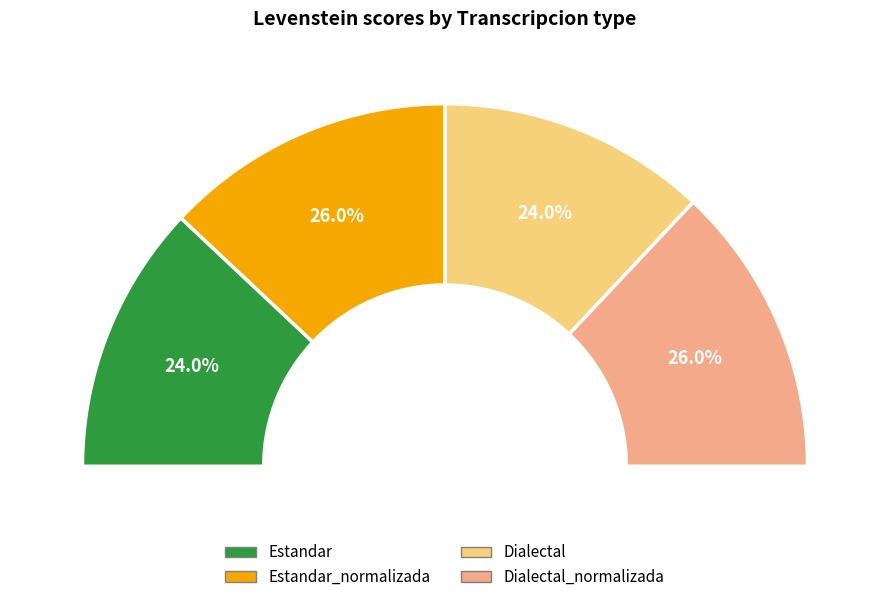

Does Estandar represent more than half of the total?

No